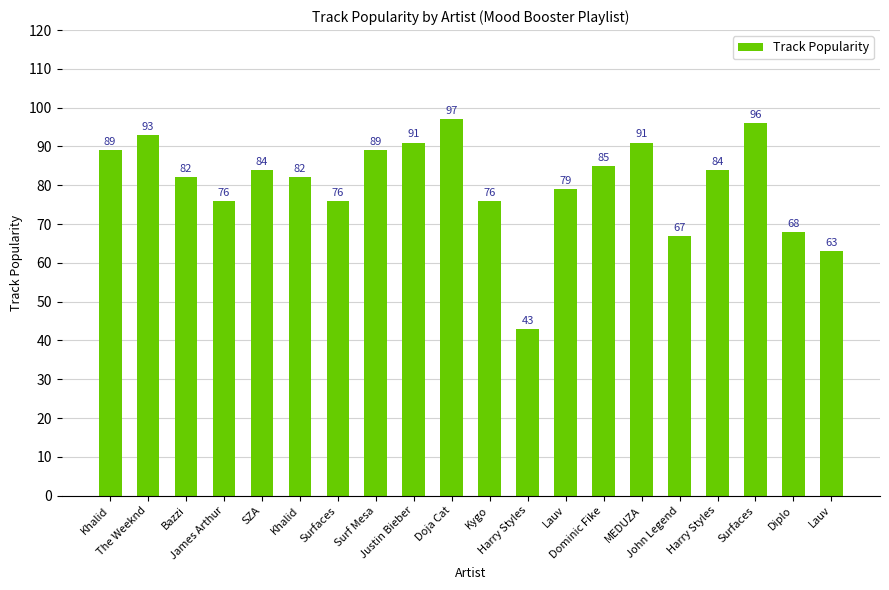

How many categories are shown in the chart?

20